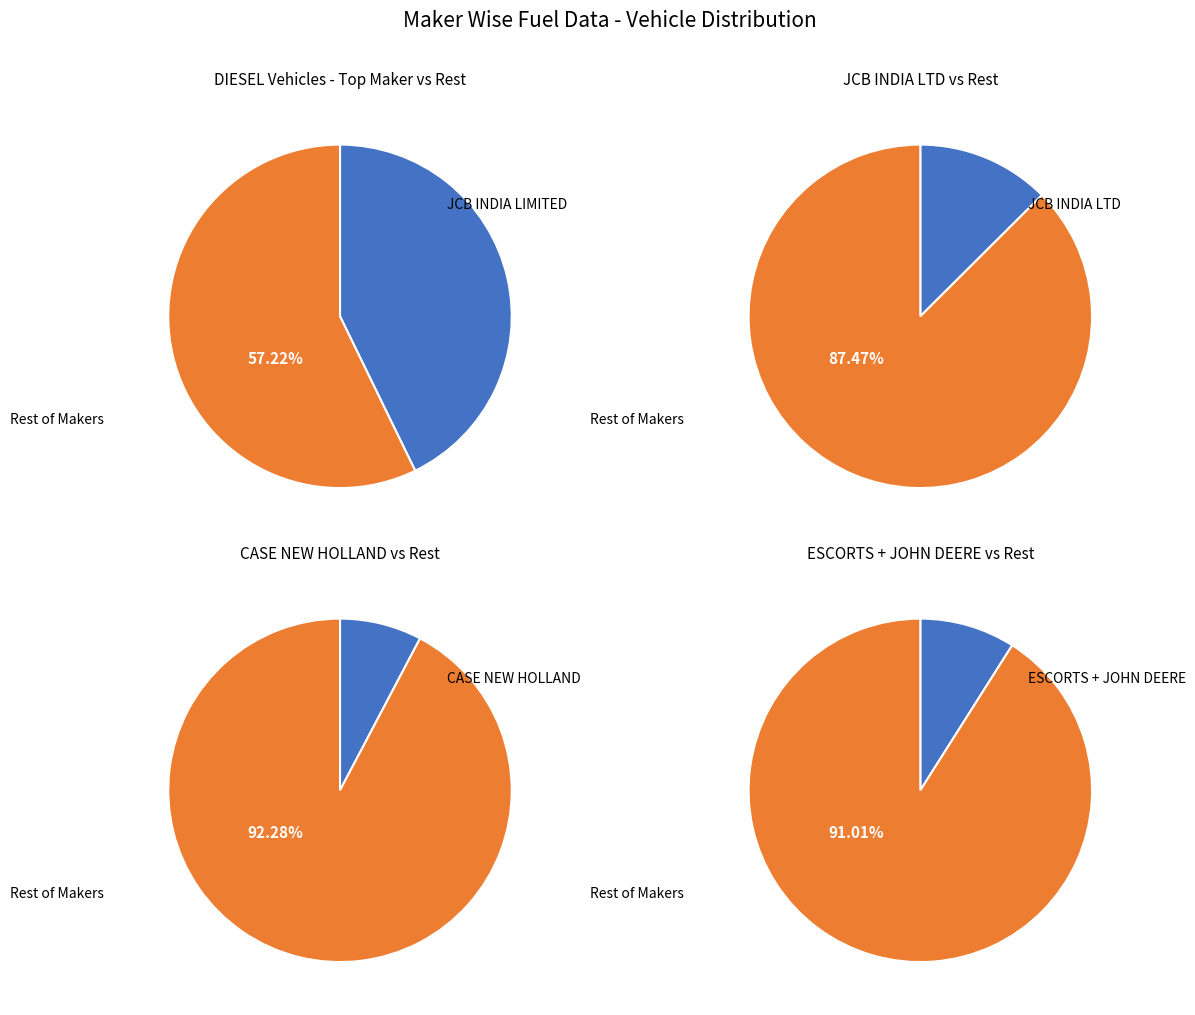

To the nearest percent, what percentage of the pie is CASE NEW HOLLAND CONSTRUCTION EQUIPMENT?

8%